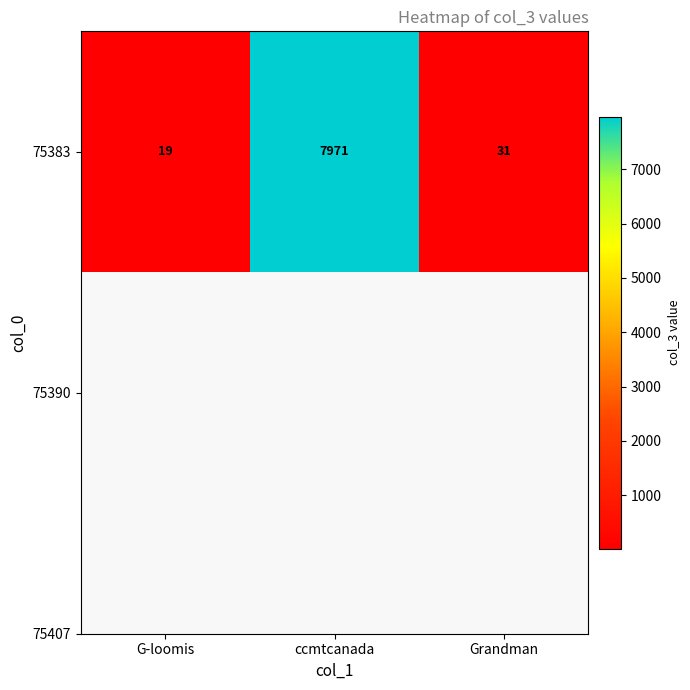

At which label is the value closest to 3995?

Grandman